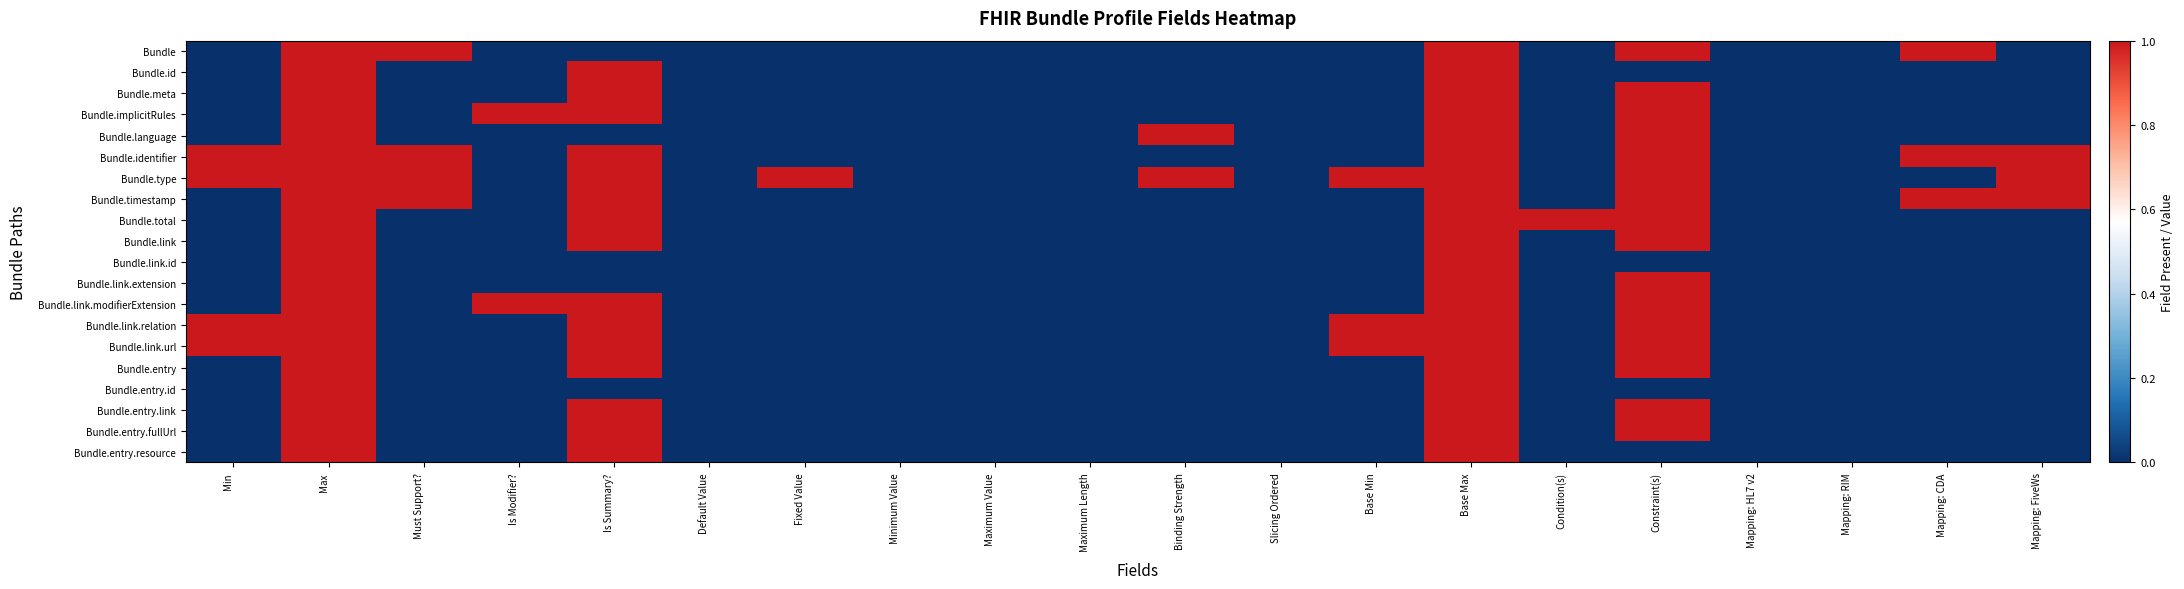

Which has a higher value, Condition(s) or Base Min?

Condition(s)